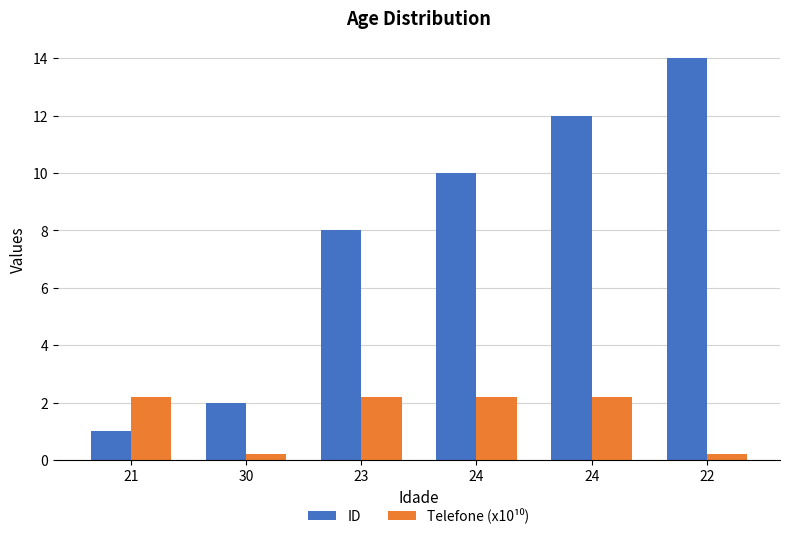

The value of ID at 22 is 14.0. True or false?

True